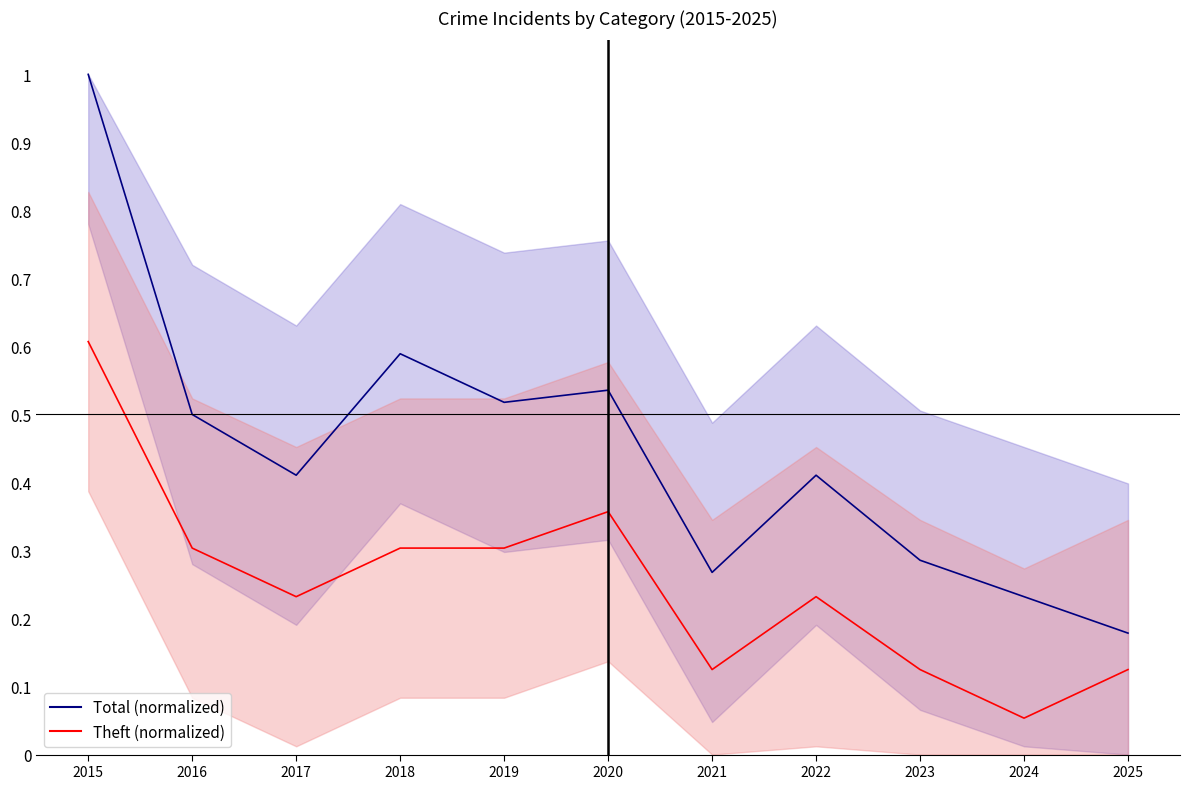

True or false: Theft (normalized) has a value of 0.4 at 2016.

False